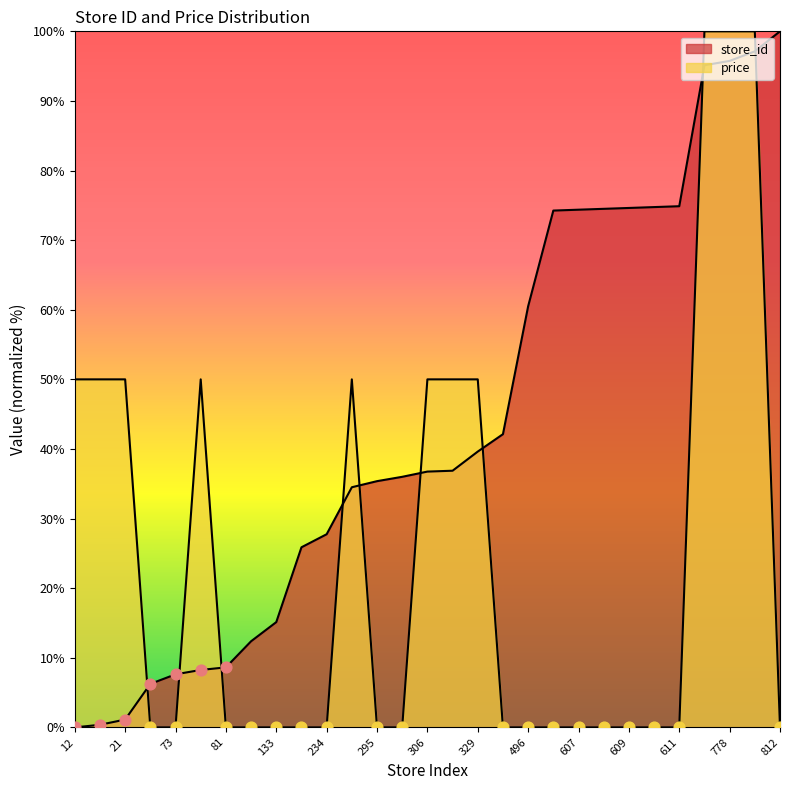

What is the total value across all series at 778?

195.8